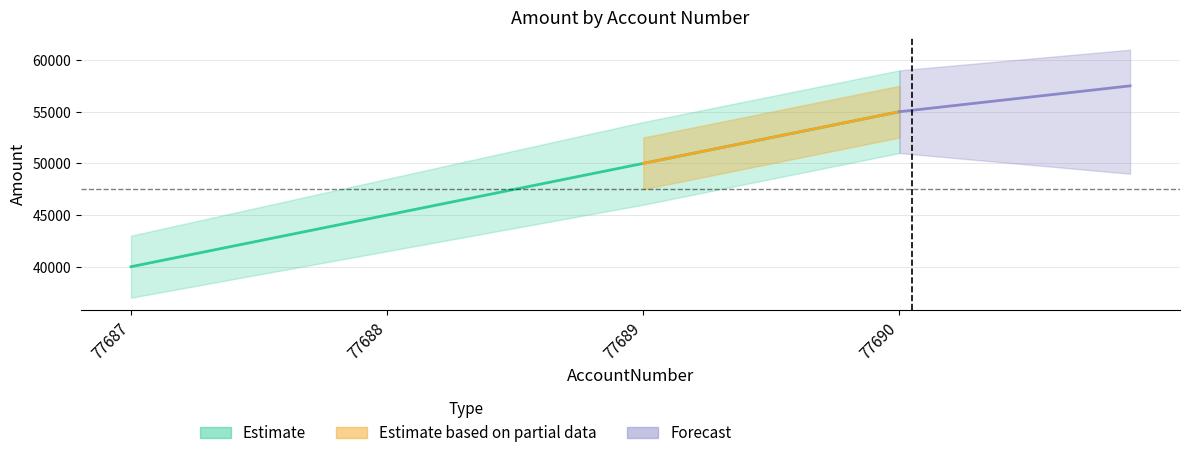

Rank the categories by value from lowest to highest.

77687, 77688, 77689, 77690